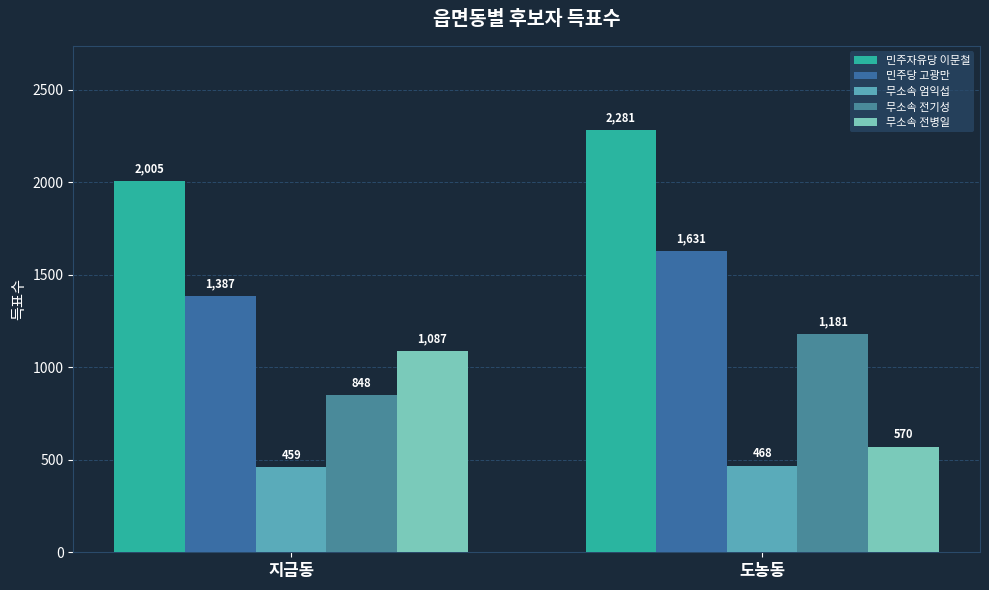

What is the maximum value shown in the chart?

2281